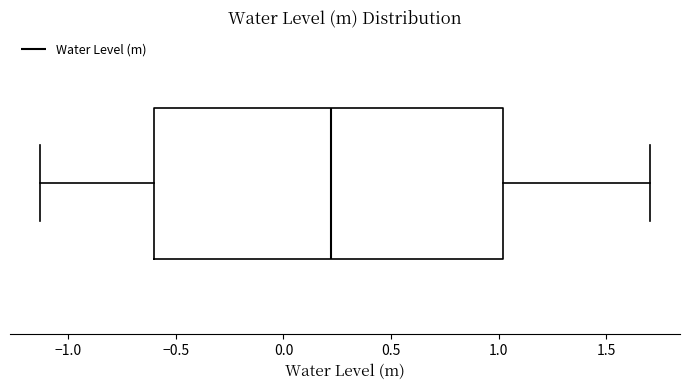

Transcribe this box plot: give where the median line is, the range the box spans, and where the two whiskers end, as read against the x-axis. The values are not printed on the chart, so give them approximately, as read against the axis.

median 0.20, box -0.60 to 1.00, whiskers -1.15 to 1.70